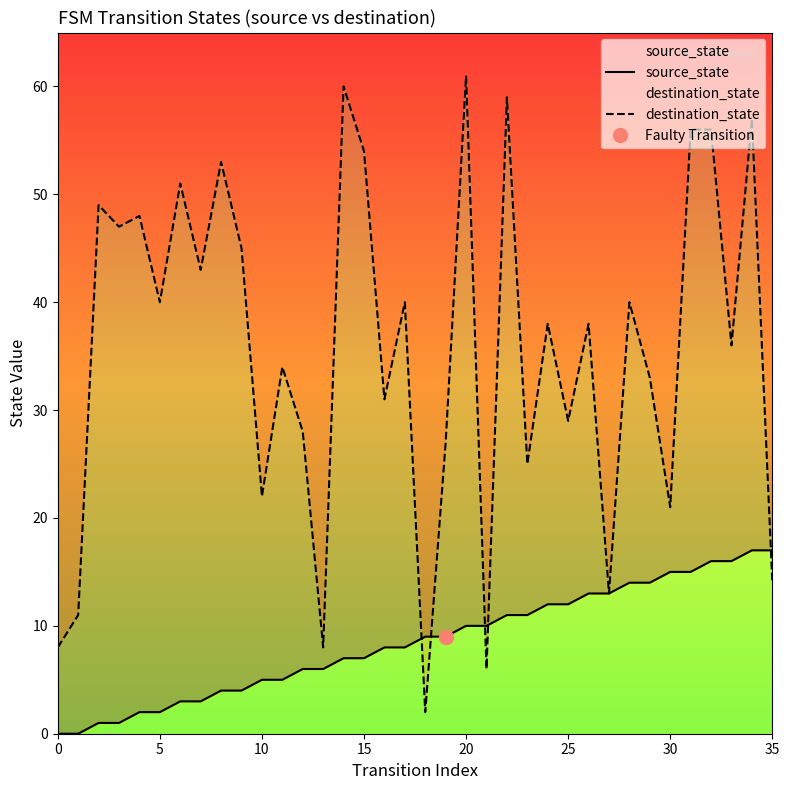

How many times do source_state and destination_state cross each other?

5